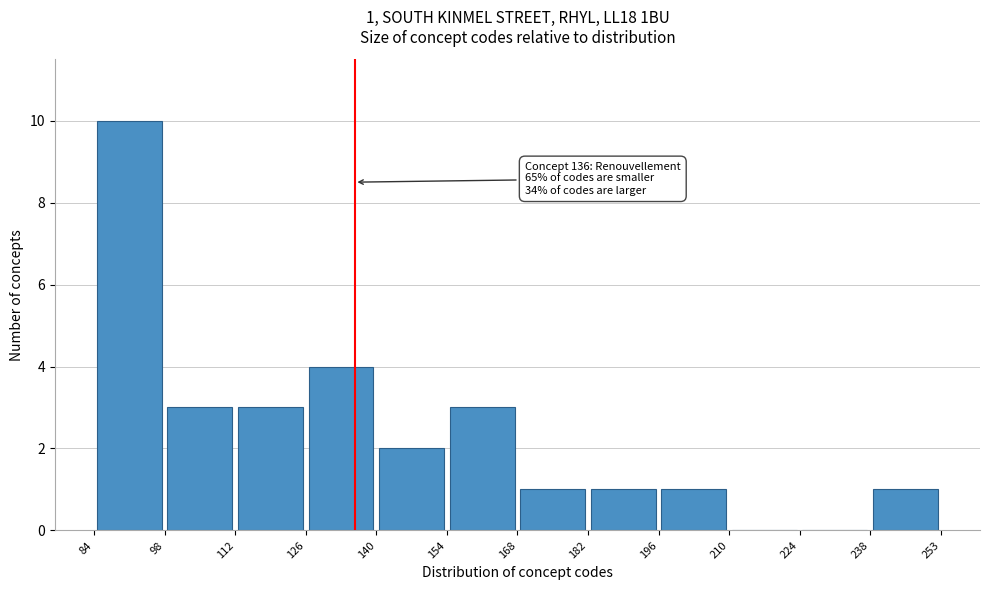

Over which range of the x-axis is the bar tallest?

84 to 98